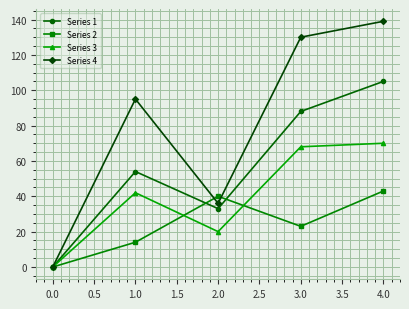

Reading left to right, transcribe all the data shown in this chart.

Series 1: 0	54	33	88	105
Series 2: 0	14	40	23	43
Series 3: 0	42	20	68	70
Series 4: 0	95	36	130	139